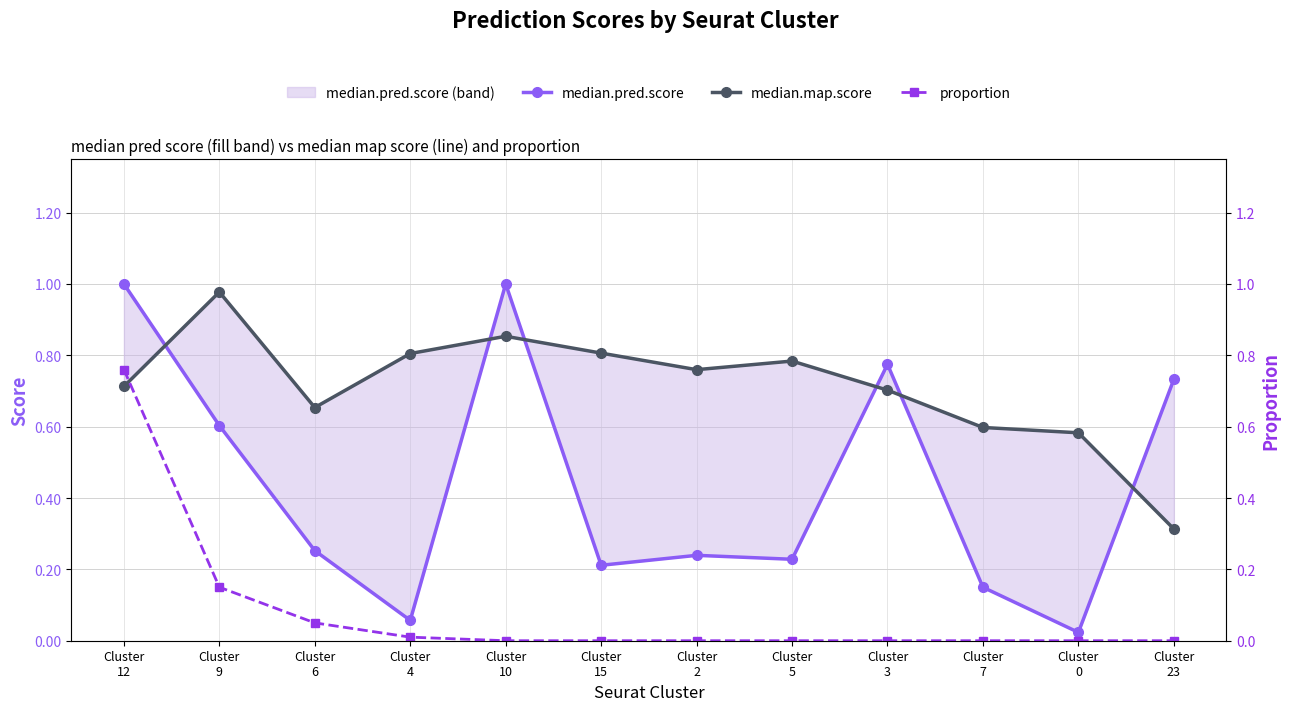

List the series in order of their overall mean, lowest first.

proportion, median.pred.score, median.map.score